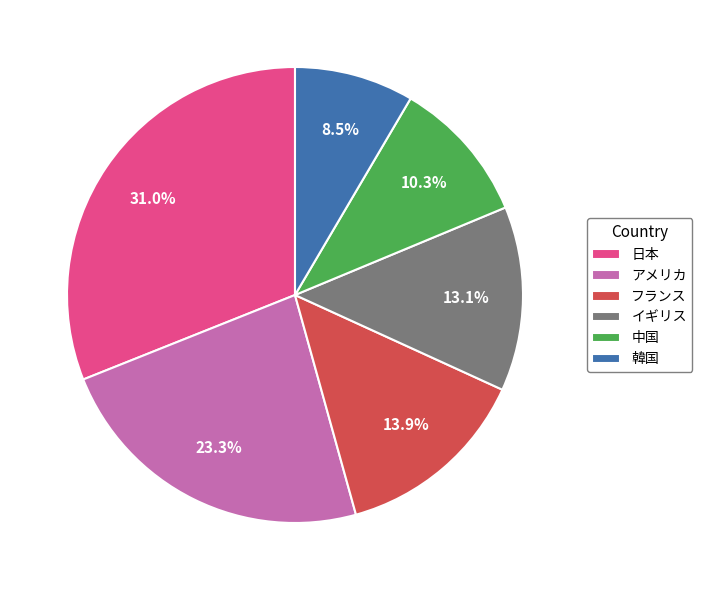

Combined, do アメリカ and フランス account for over 50%?

No